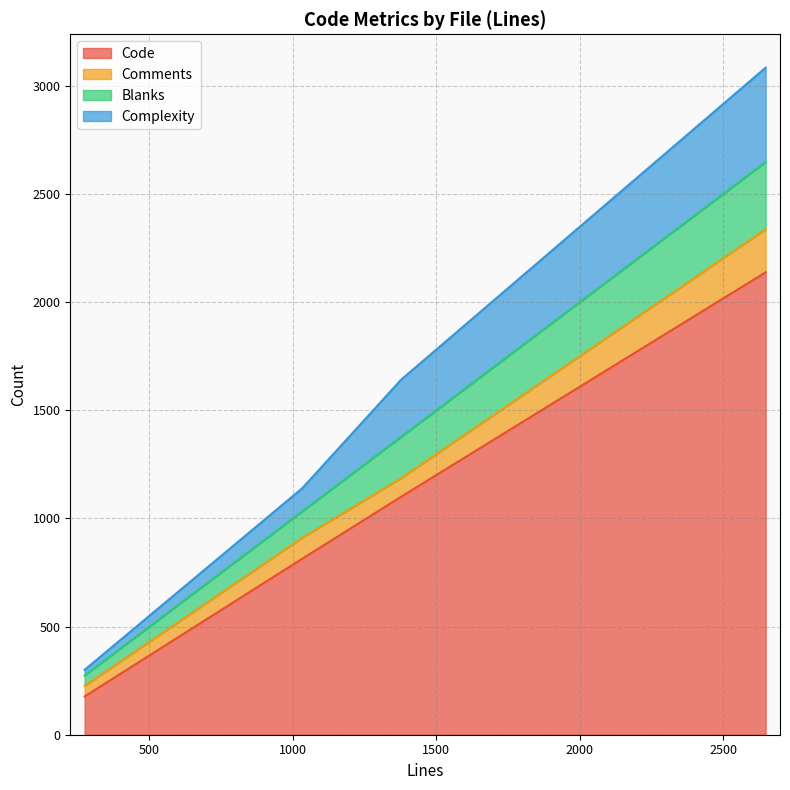

How many series are shown in this chart?

4